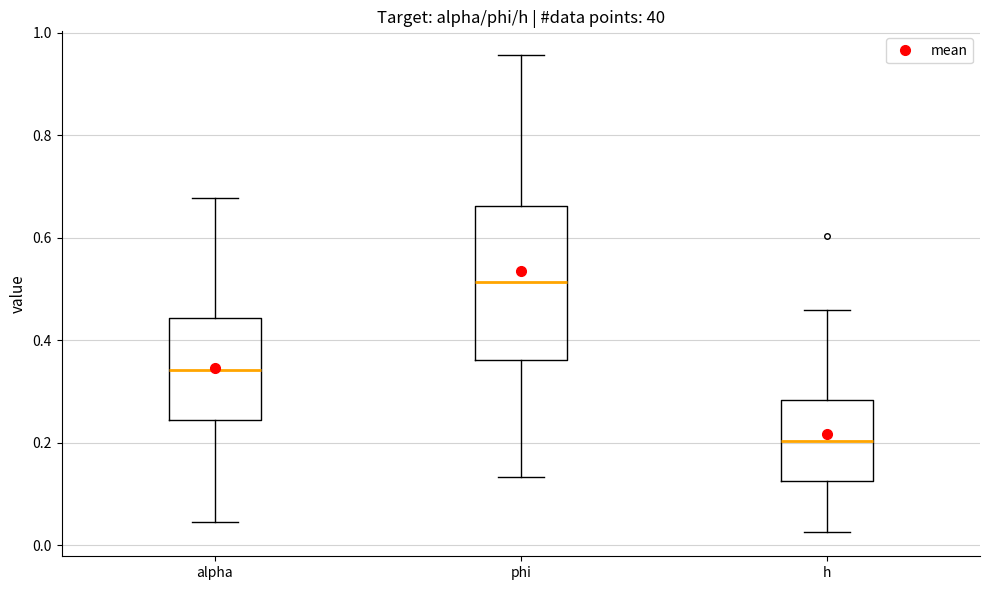

Reading left to right, transcribe this box plot: for each box, give where its median line is, the range the box spans, and where its two whiskers end, as read against the y-axis. The values are not printed on the chart, so give them approximately, as read against the axis.

alpha: median 0.34, box 0.24 to 0.44, whiskers 0.04 to 0.68
phi: median 0.52, box 0.36 to 0.66, whiskers 0.14 to 0.96
h: median 0.20, box 0.12 to 0.28, whiskers 0.02 to 0.46